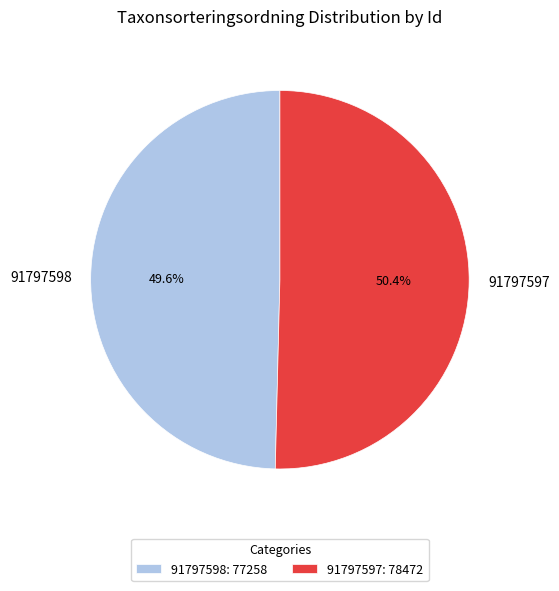

Count the number of slices in the pie.

2